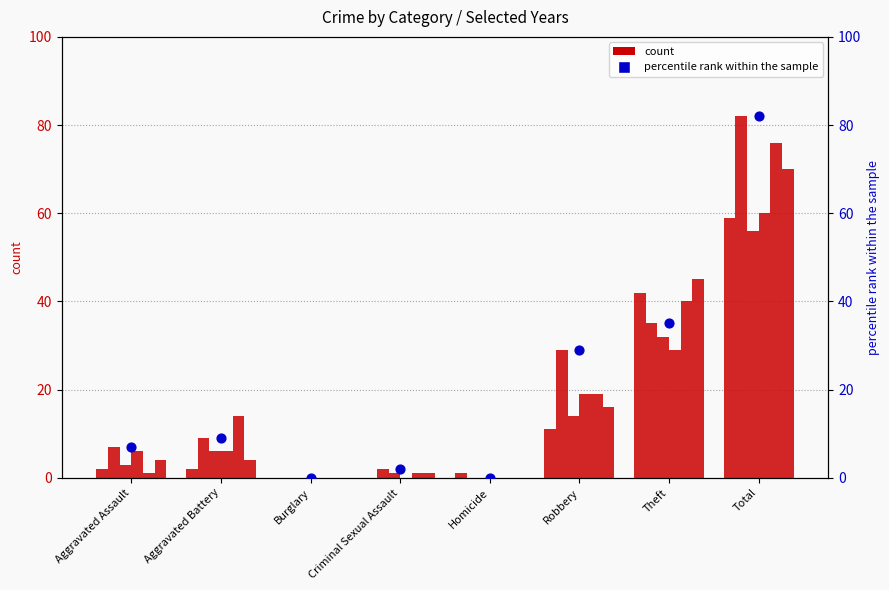

What is the change in value from Aggravated Battery to Homicide?

-9.0